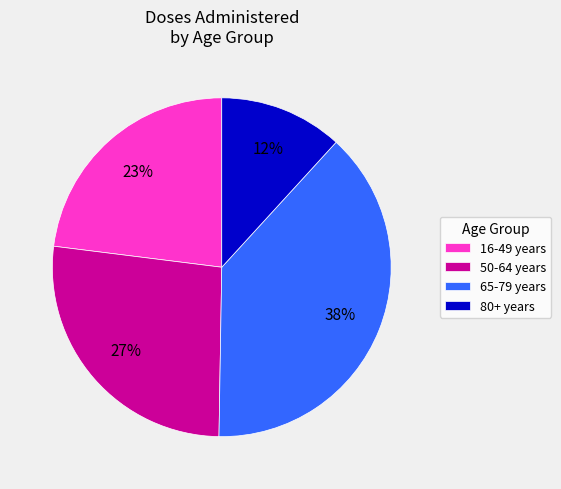

To the nearest percent, what is the average slice percentage?

25%